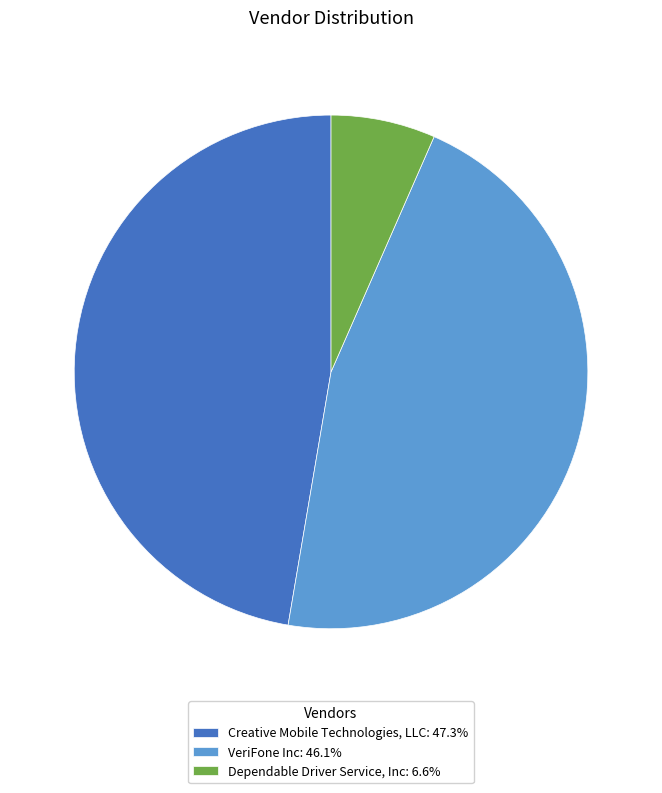

Approximately how many times larger is the value at VeriFone Inc: 46.1% compared to Dependable Driver Service, Inc: 6.6%?

7.0